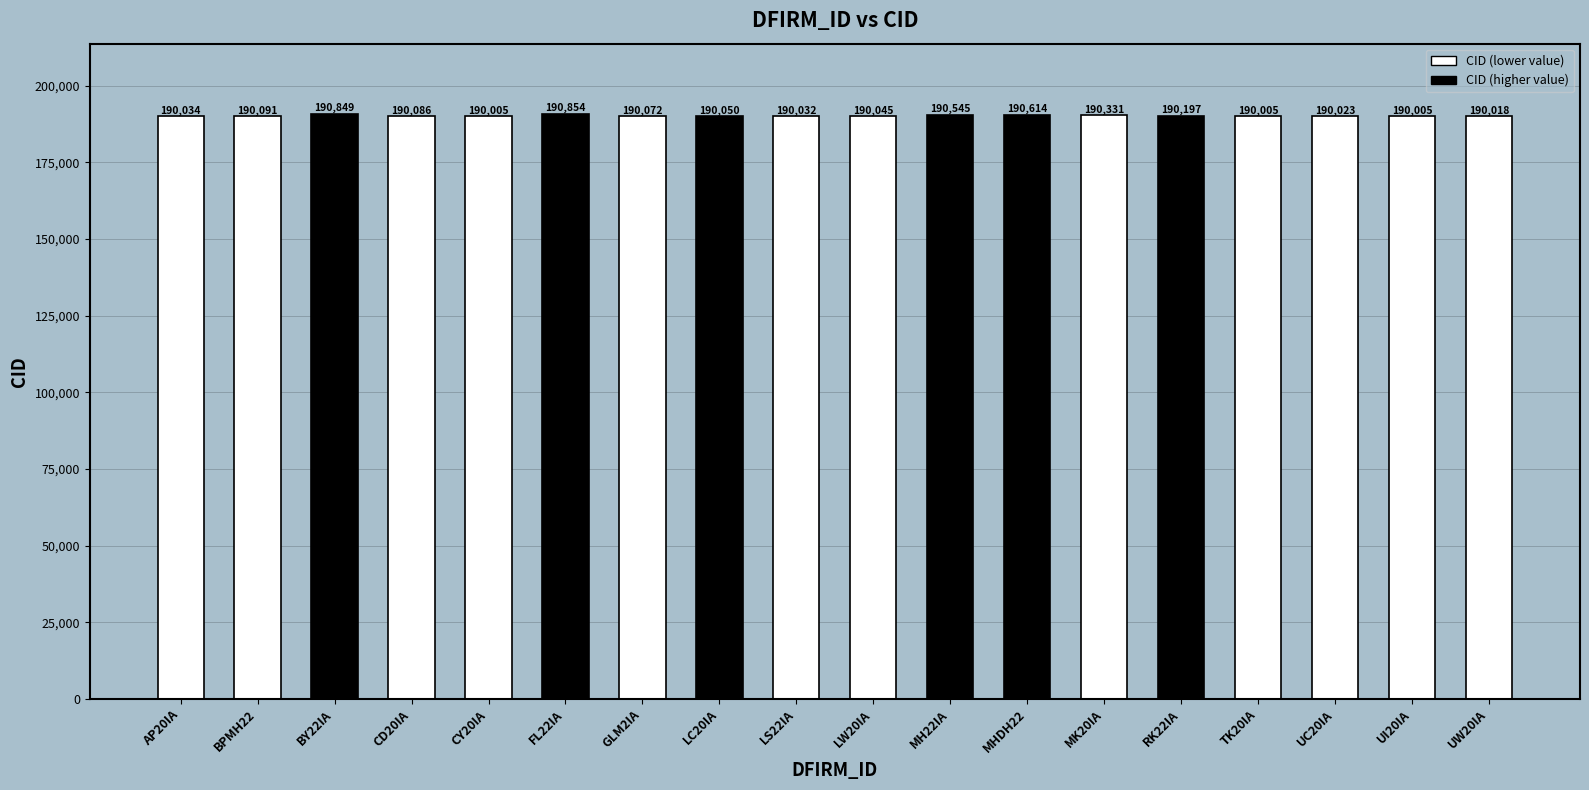

Is it true that the value at UW20IA is 190018?

True